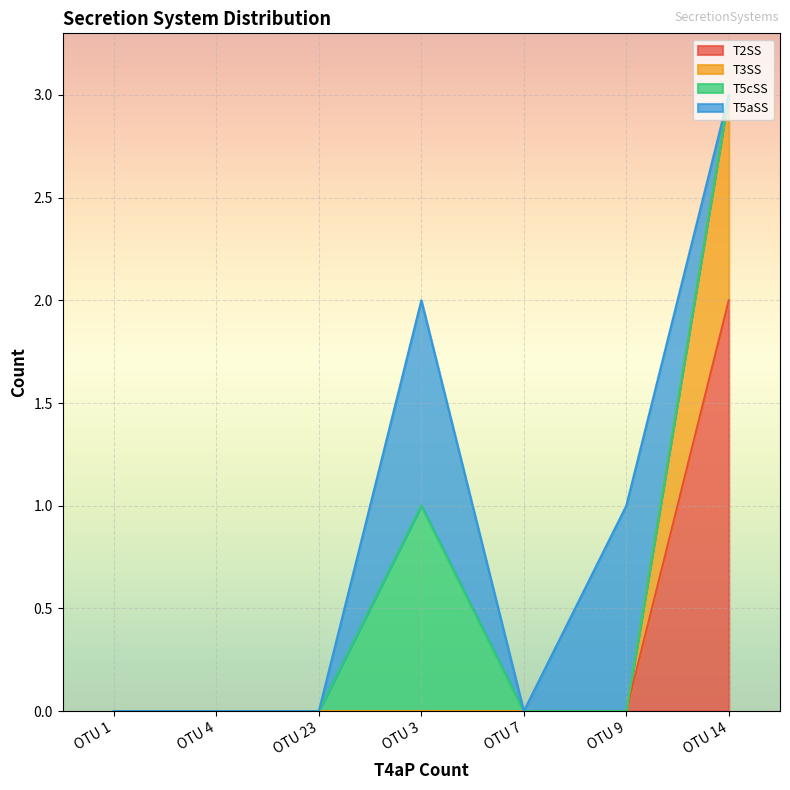

At which label does T2SS reach its peak?

OTU 14